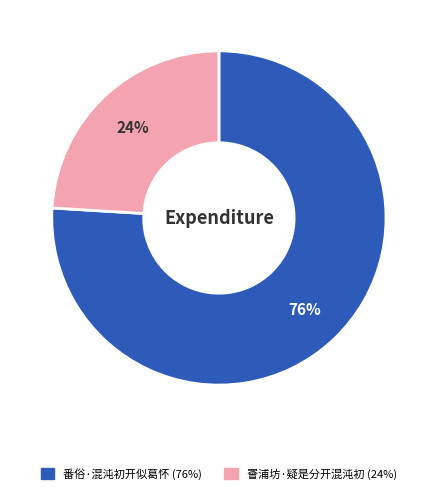

What percentage is the 番俗·混沌初开似葛怀 slice, to the nearest percent?

76%